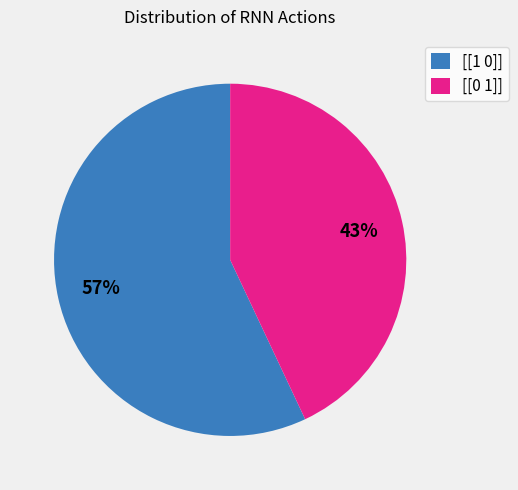

The [[1 0]] slice represents 57% of the pie. True or false?

True